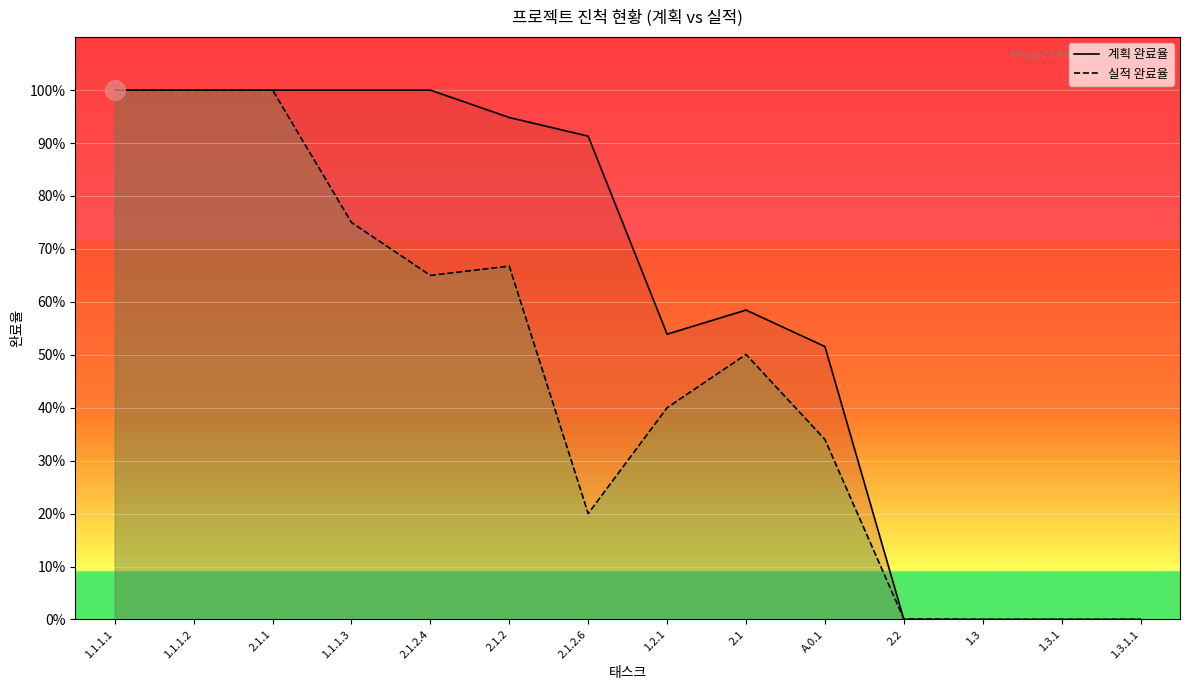

Which series has the largest Y range (max minus min)?

계획 완료율